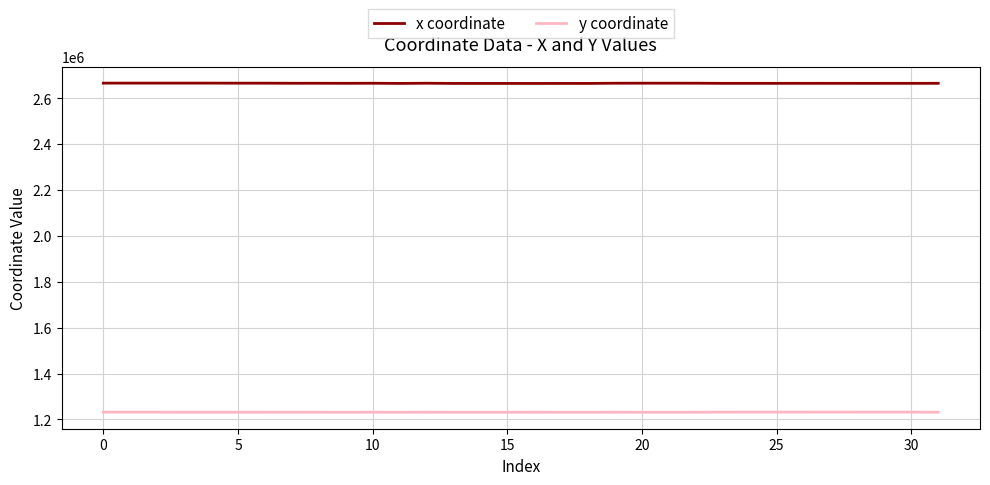

How many lines are shown in the chart?

2